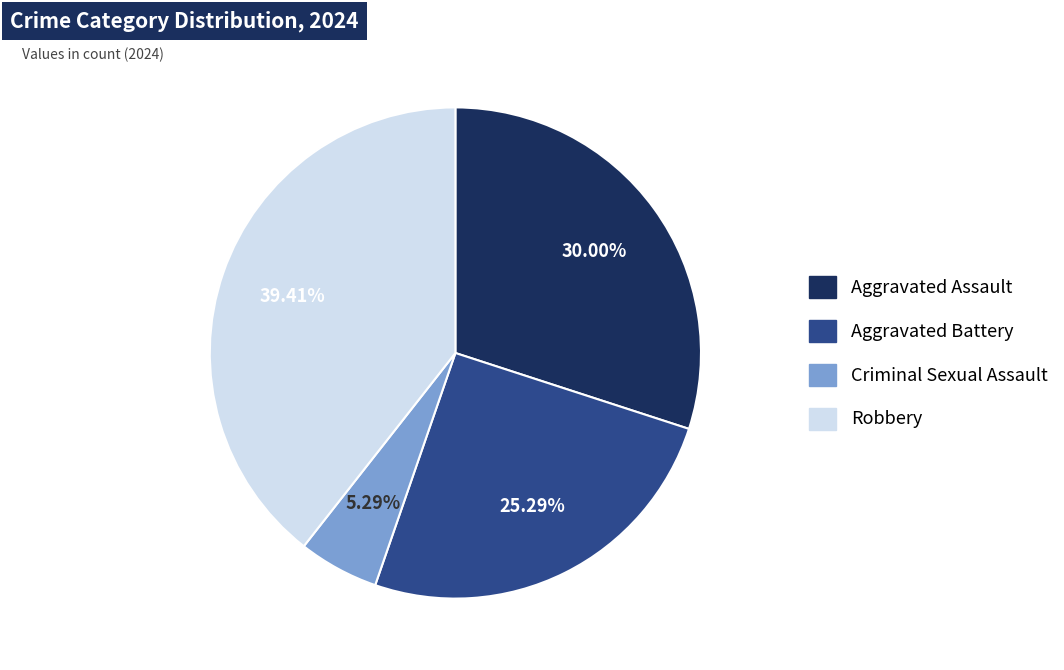

Does any single category account for the majority?

No